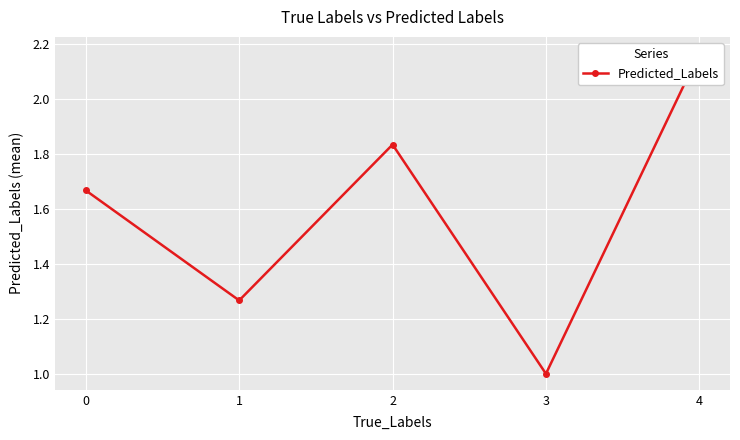

How many lines are shown in the chart?

1